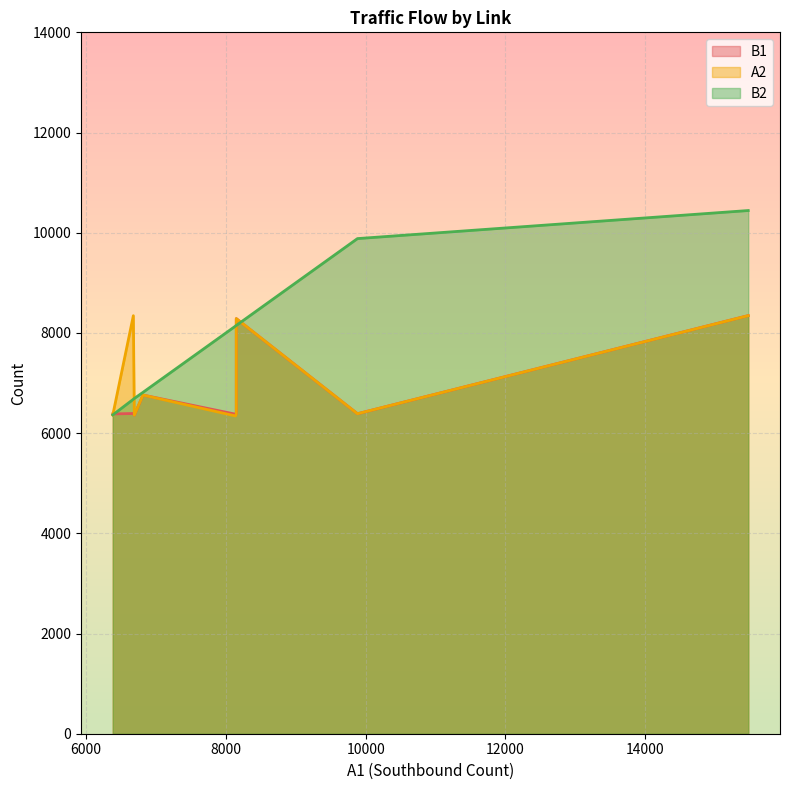

What is the difference between the B2 values at 15475 and 9883?

560